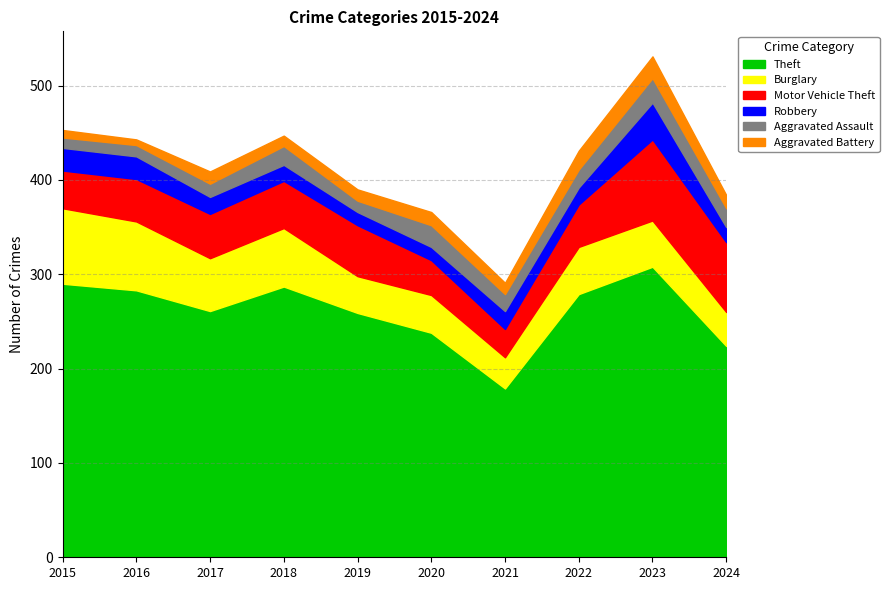

True or false: Motor Vehicle Theft and Aggravated Assault intersect in this chart.

False